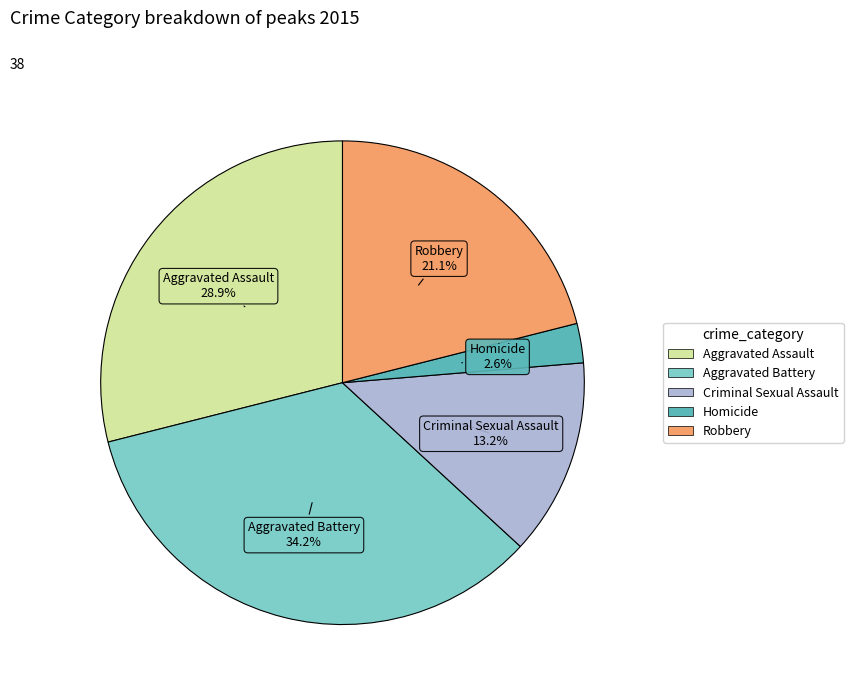

To the nearest percent, what portion does Criminal Sexual Assault represent?

13%